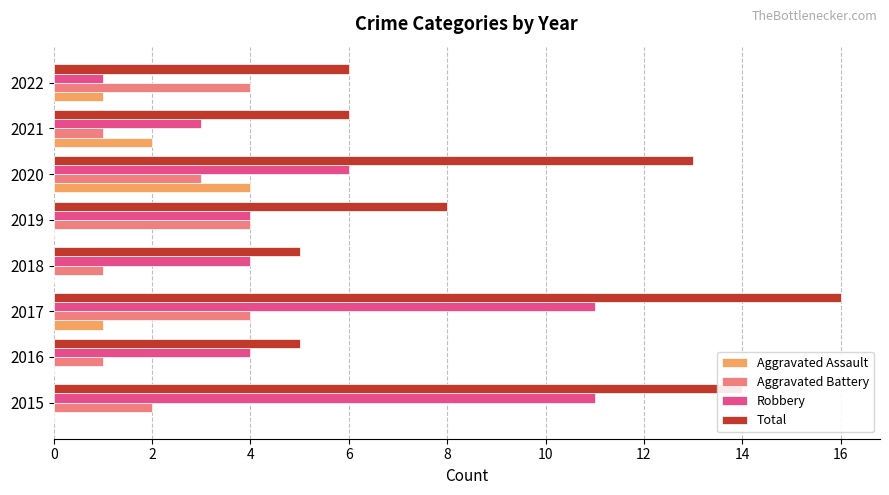

How many series are shown in this chart?

4